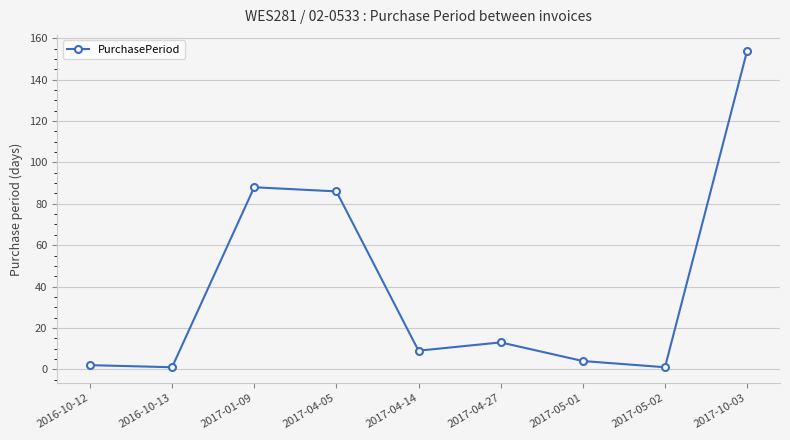

What is the difference between the values at 2017-05-01 and 2017-04-27?

9